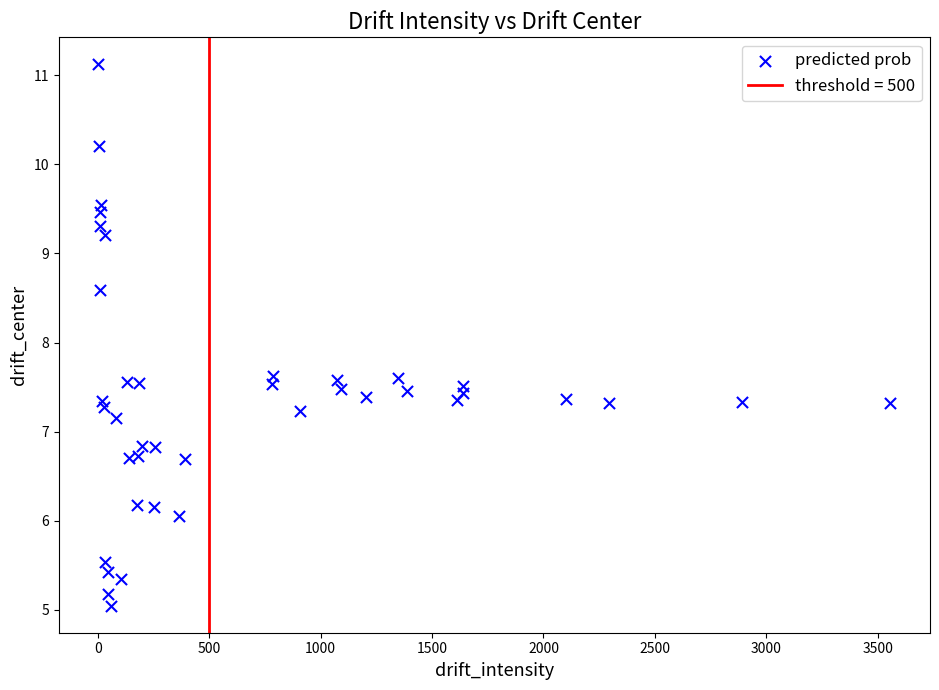

What is the range of Y values (max minus min)?

6.1